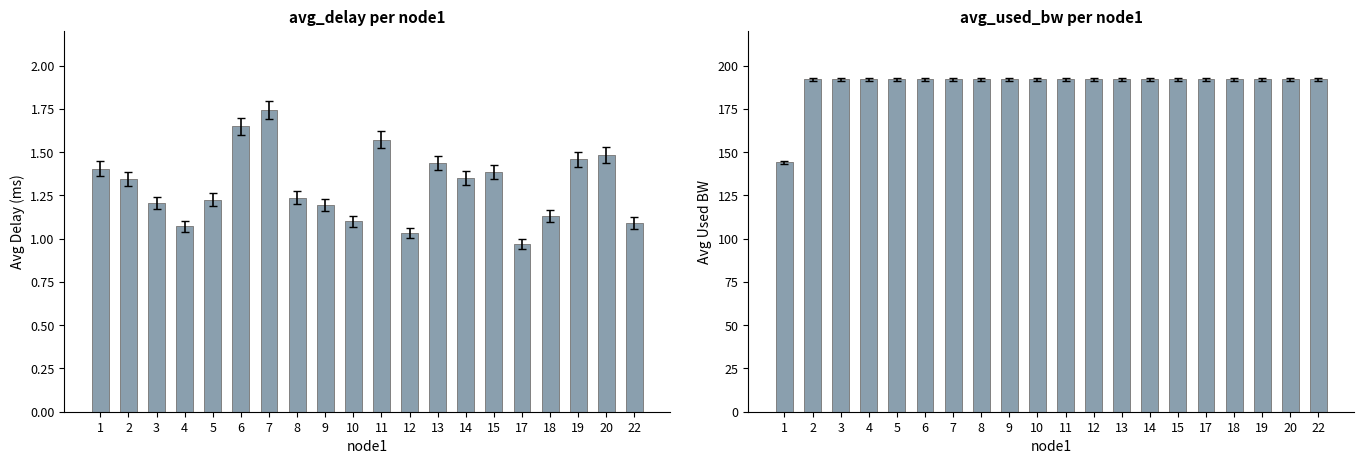

Rank the series at 11 from highest to lowest value.

avg_used_bw, avg_delay